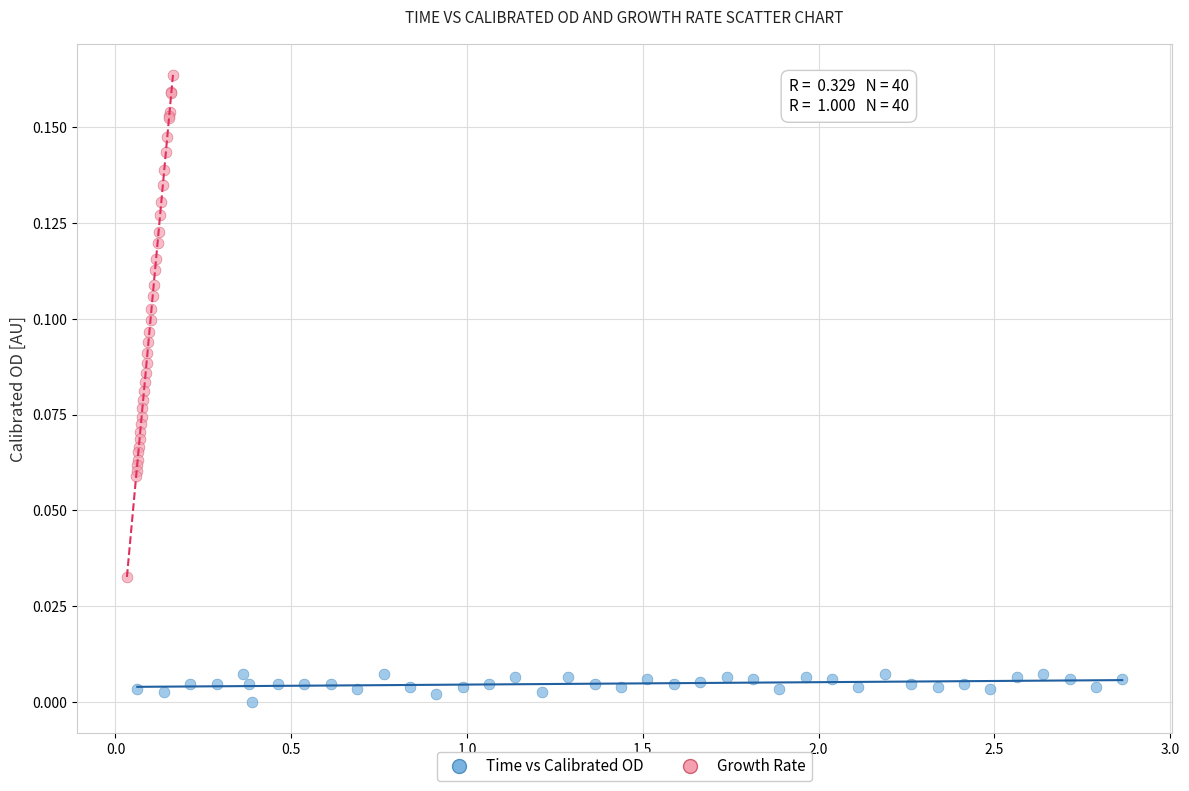

Which series contains the lowest Y value?

Time vs Calibrated OD